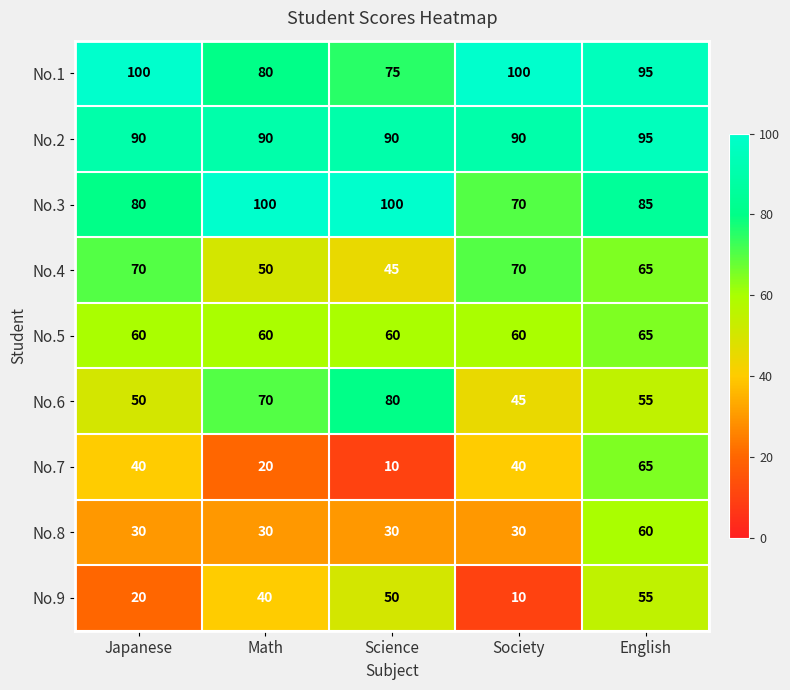

True or false: No.1 has a value of 95 at English.

True